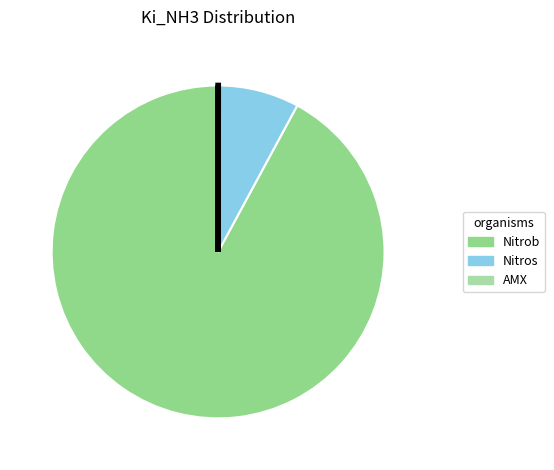

To the nearest percent, what is the average slice percentage?

33%